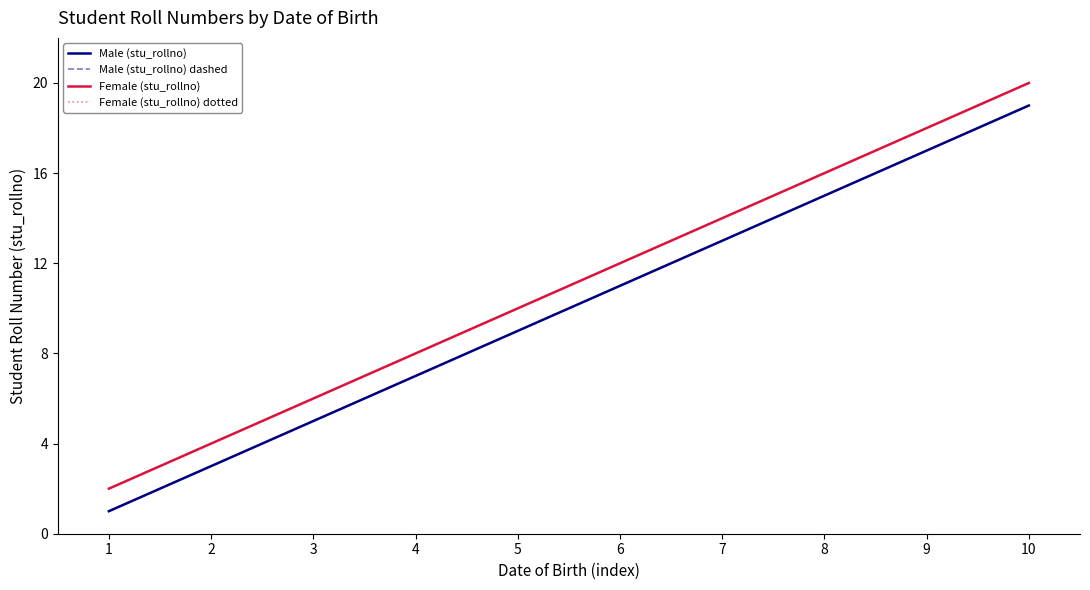

True or false: Female (stu_rollno) dotted and Female (stu_rollno) cross at least once.

False